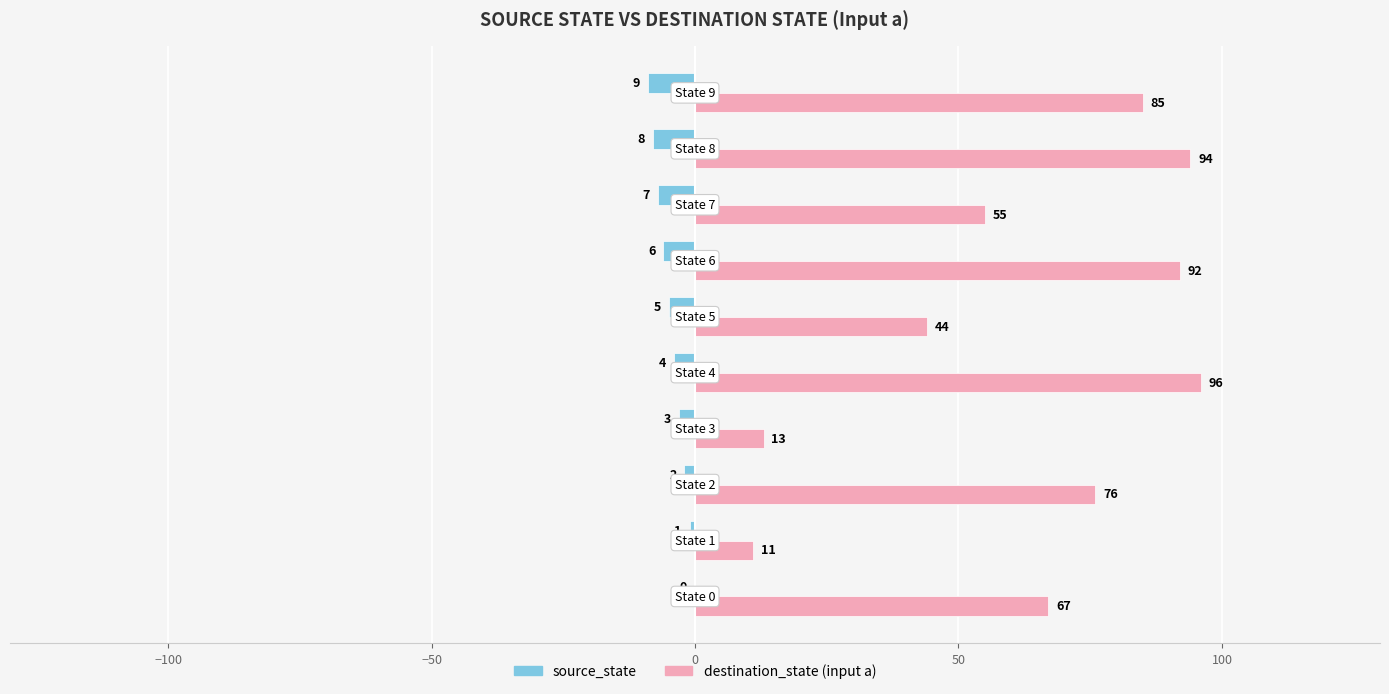

How many source_state values are between -7 and -2?

6